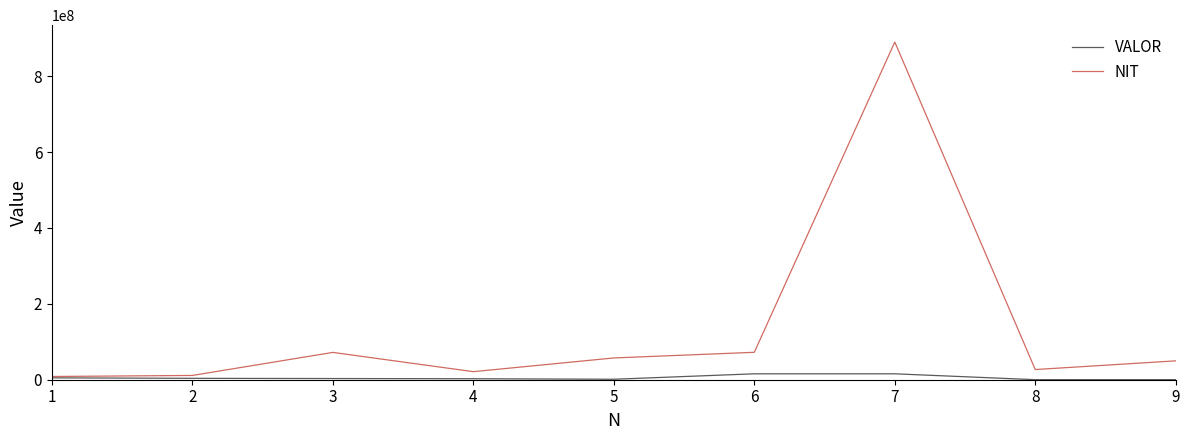

True or false: NIT has more than 1 interior local peaks.

True